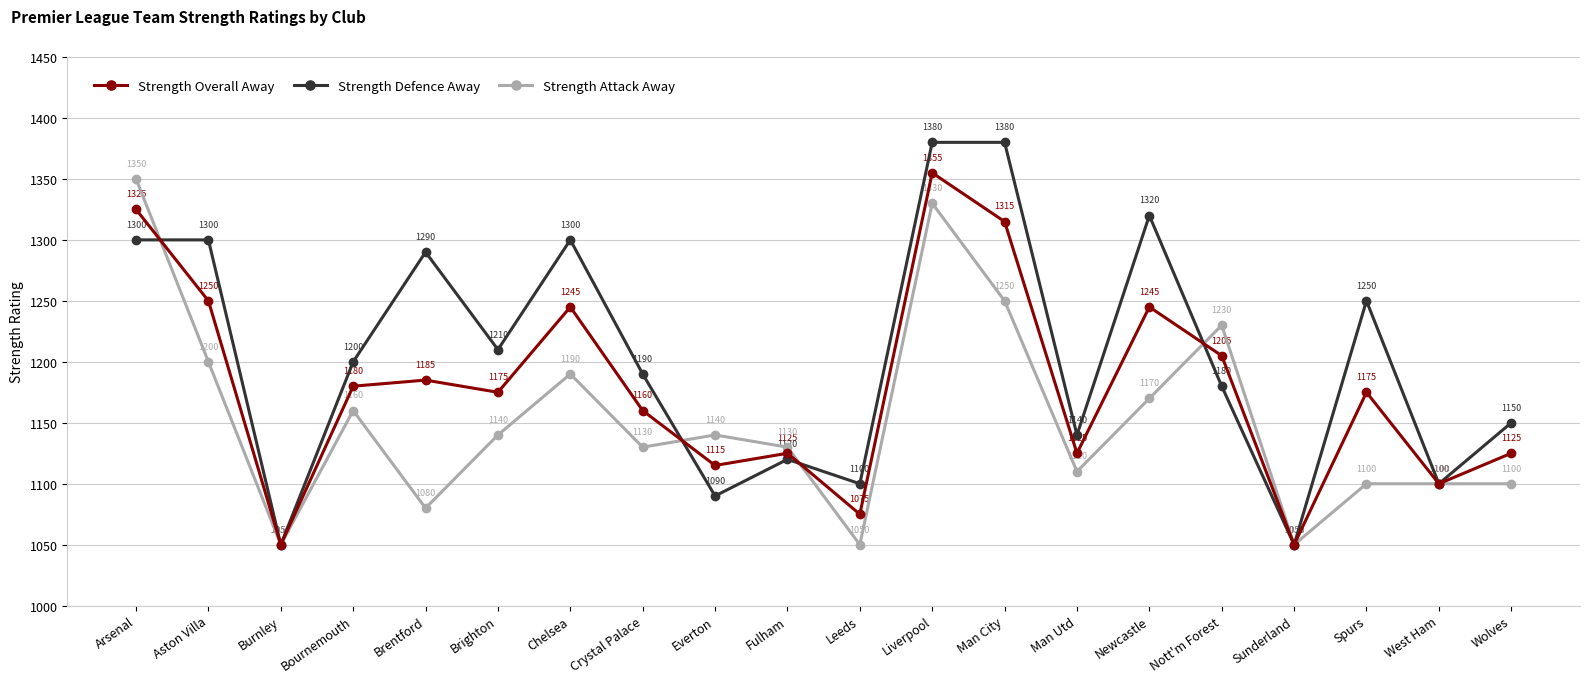

Which series changed the most between Chelsea and Leeds?

Strength Defence Away